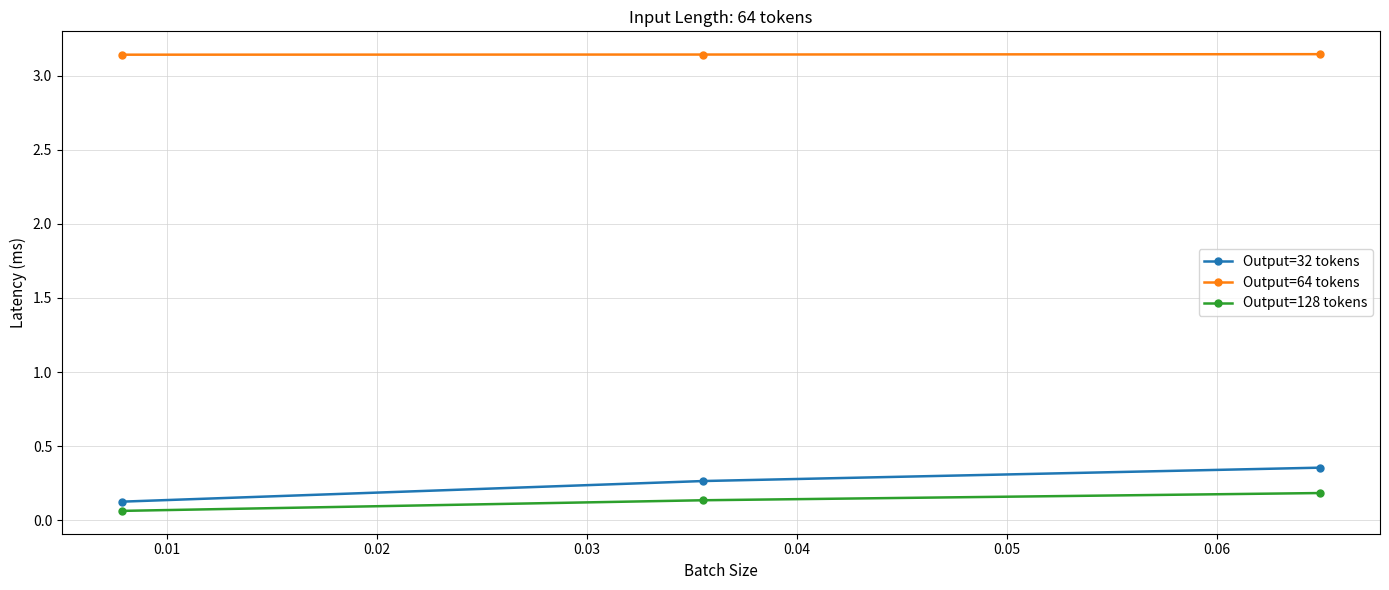

Which series has the largest range (max minus min)?

Output=32 tokens